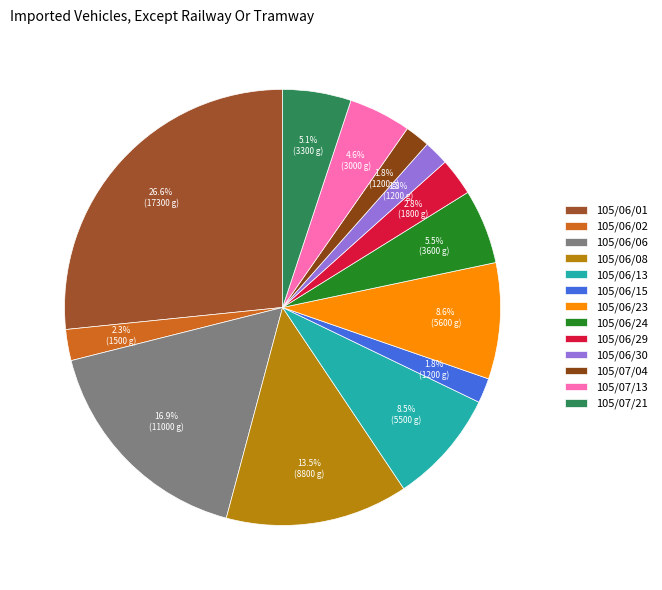

Does any single category account for the majority?

No